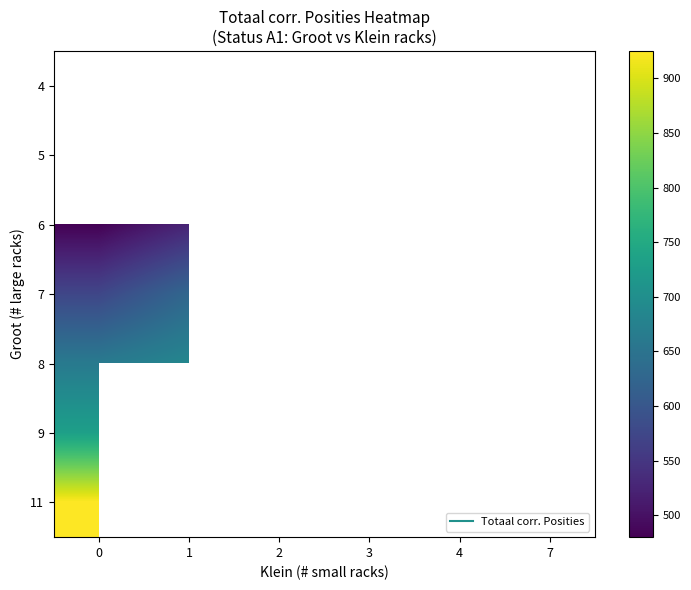

True or false: row_2 has a value of 122.9 at 0.

False